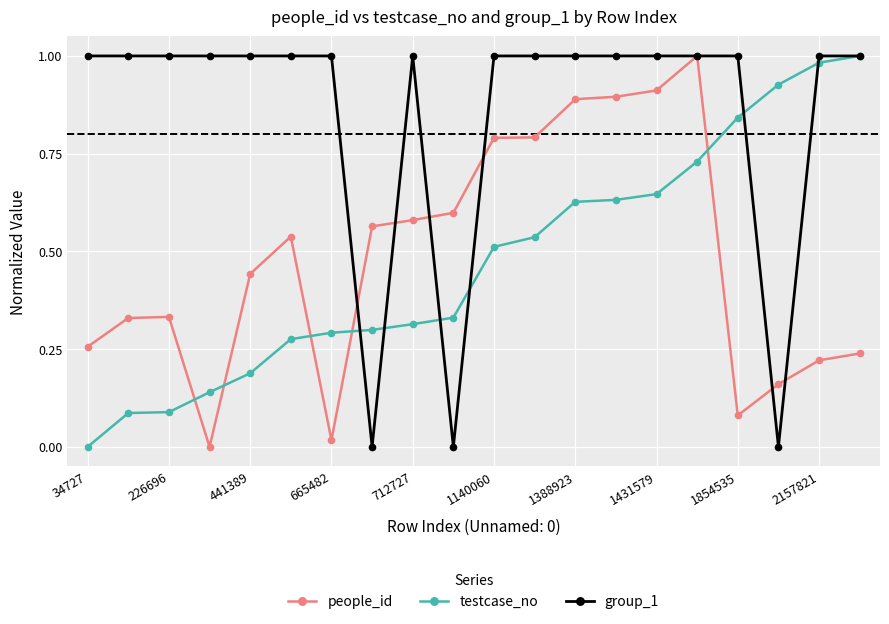

True or false: group_1 and people_id cross at least once.

True